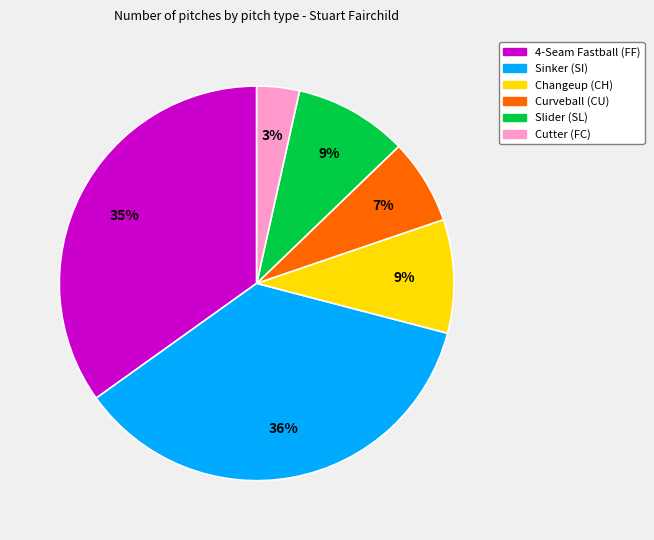

Is there any slice that represents more than half of the pie?

No